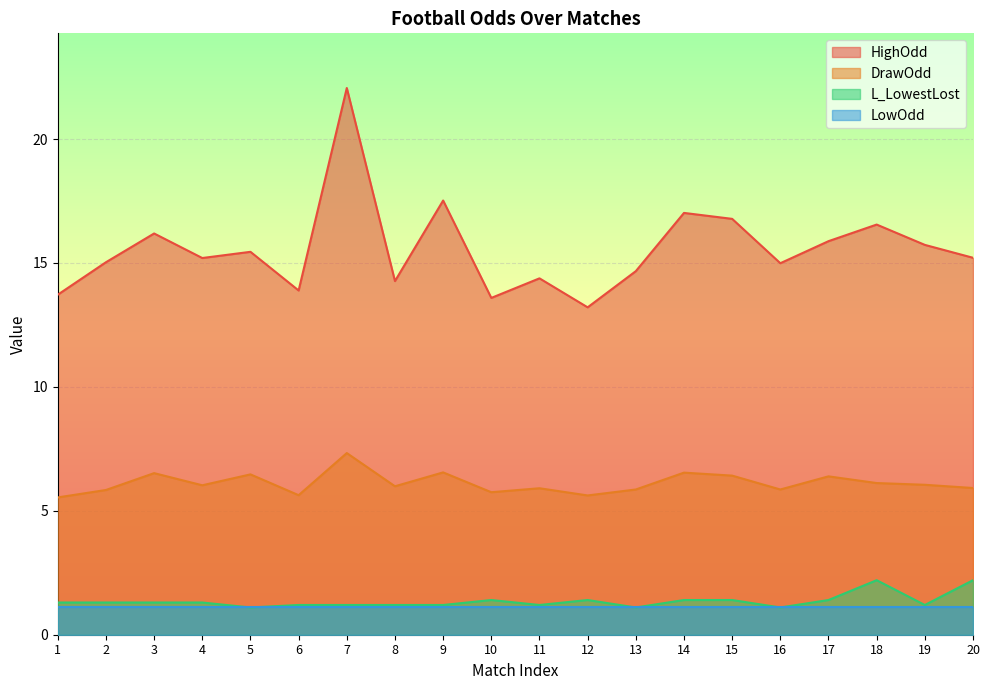

Which category has the lowest value in the L_LowestLost series?

5